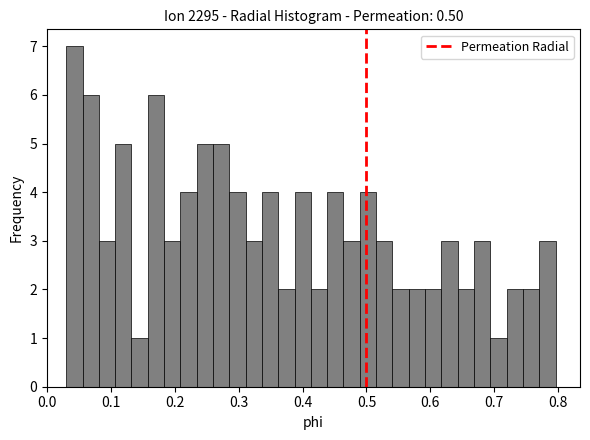

Read against the x-axis, roughly where is the centre of the tallest bar?

0.04